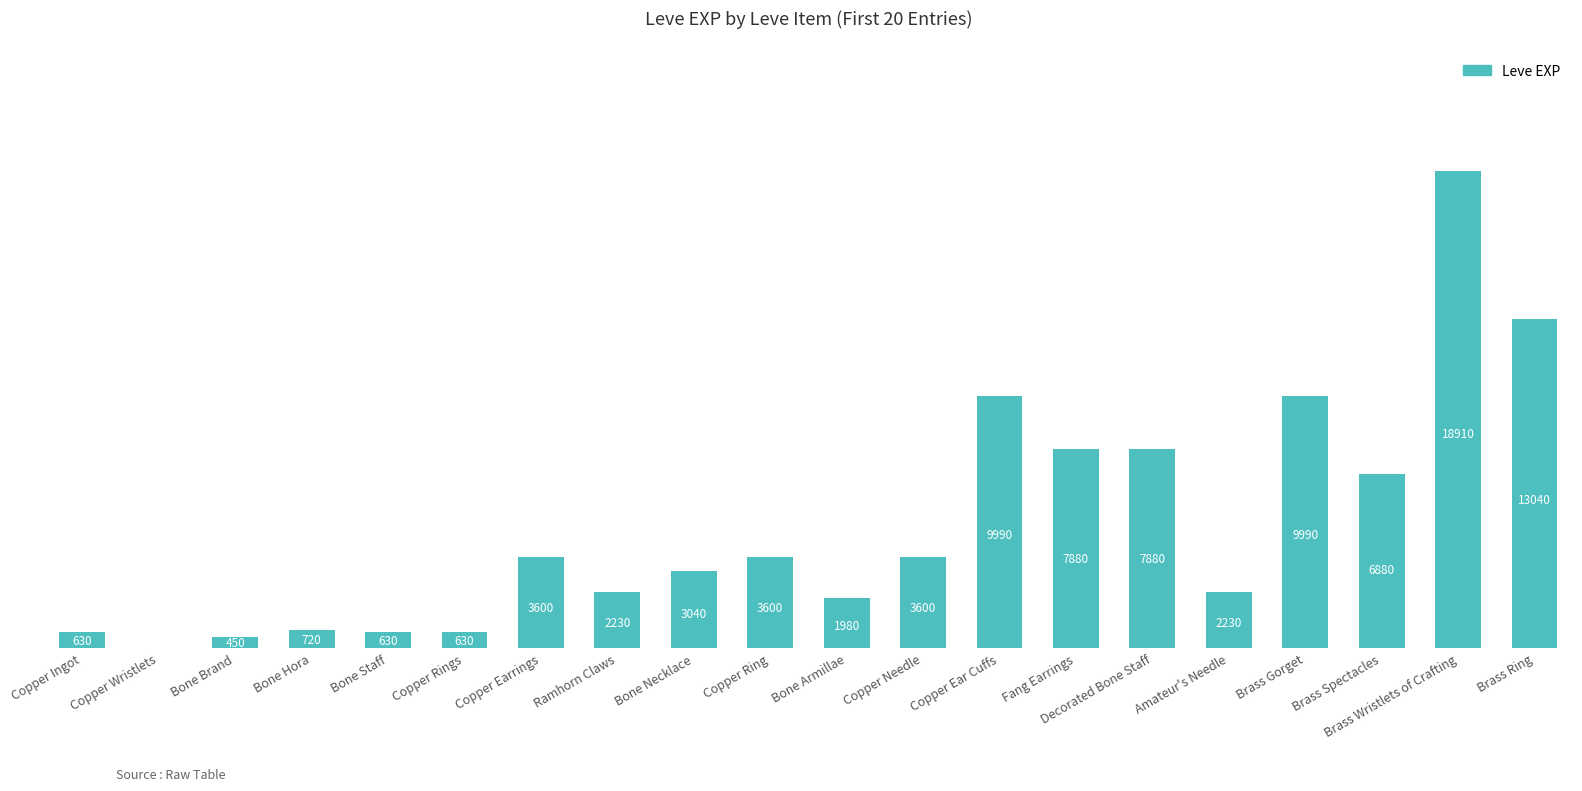

What is the average value?

4896